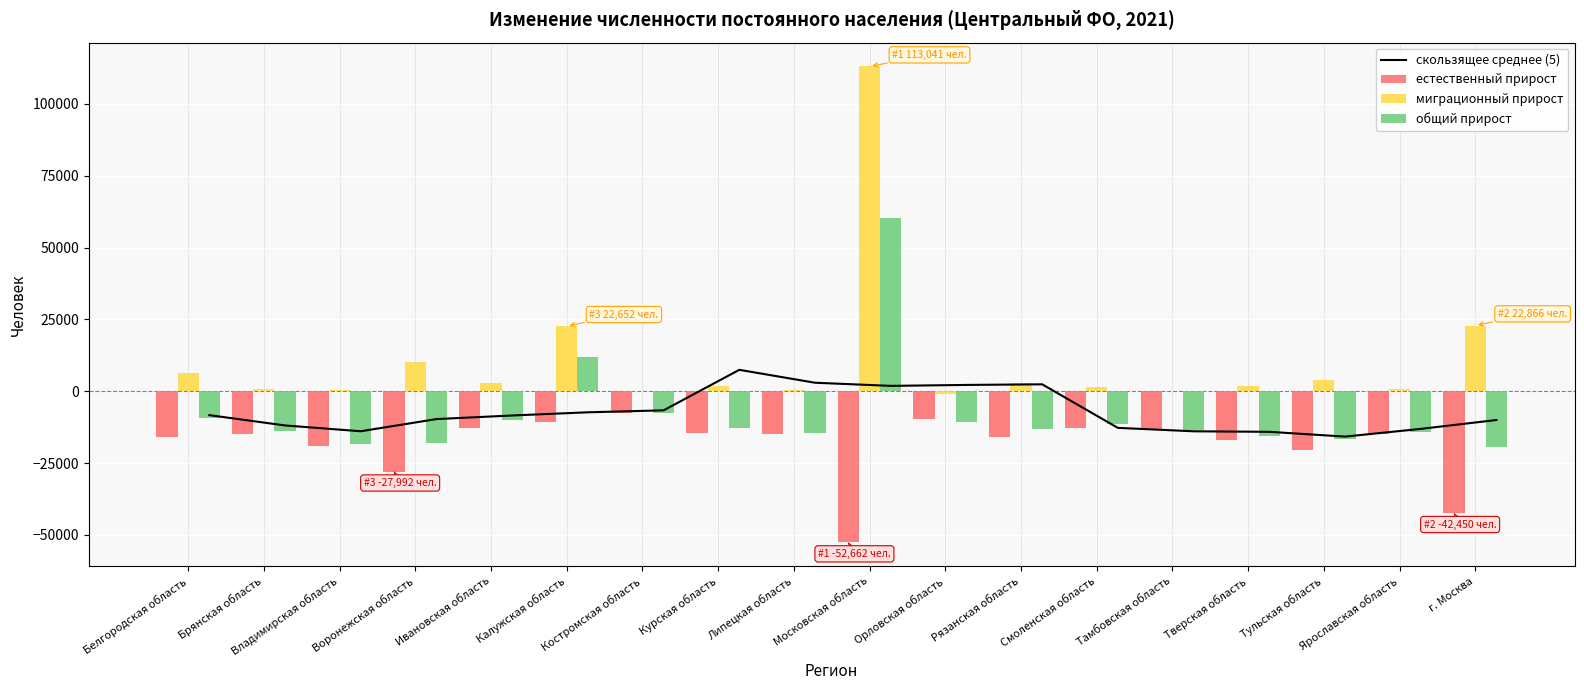

What is the total value across all series at Владимирская область?

-50827.4